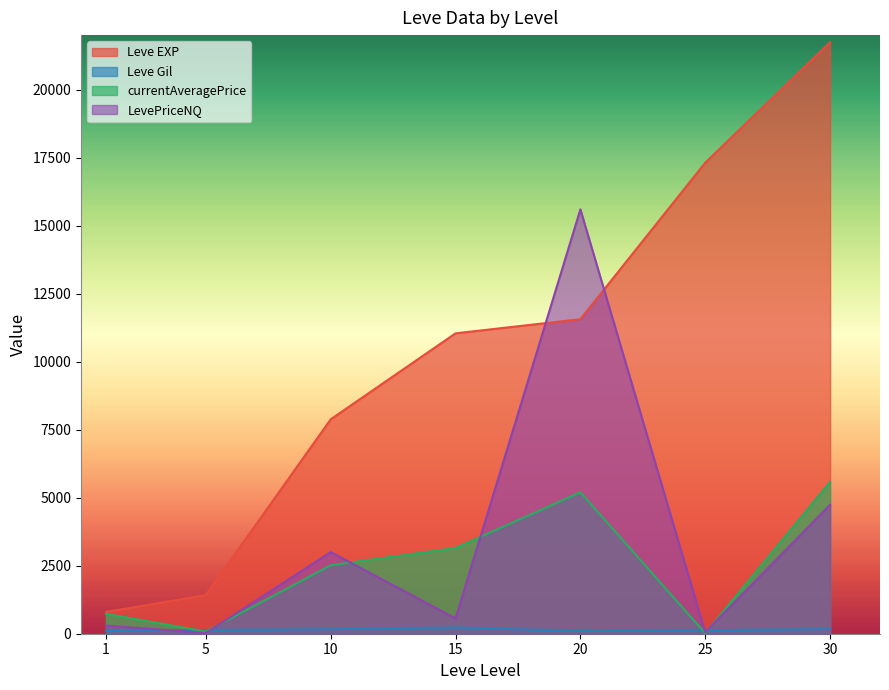

At which category is the sum across all series the highest?

20